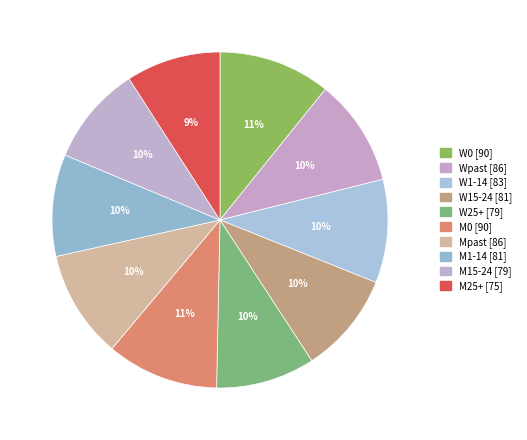

Which has a higher value, W15-24 or Wpast?

Wpast